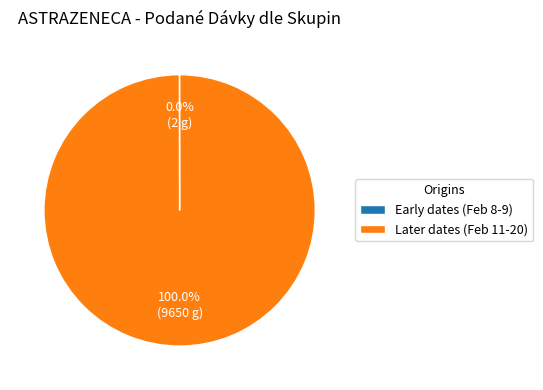

What is the largest slice in the pie chart?

Later dates (Feb 11-20)